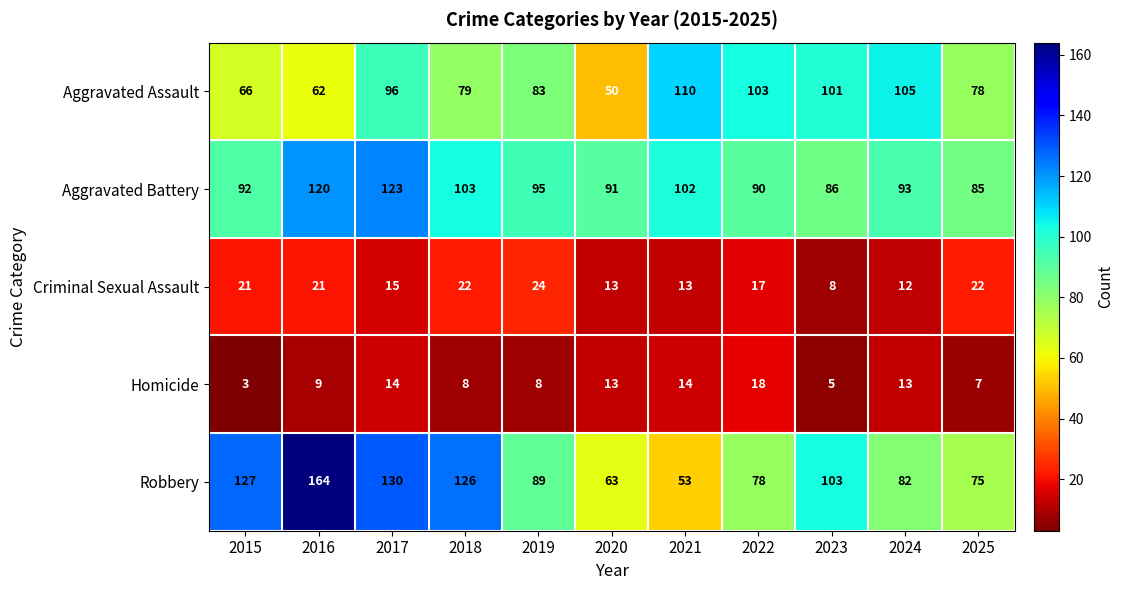

Count the number of data series in this chart.

5